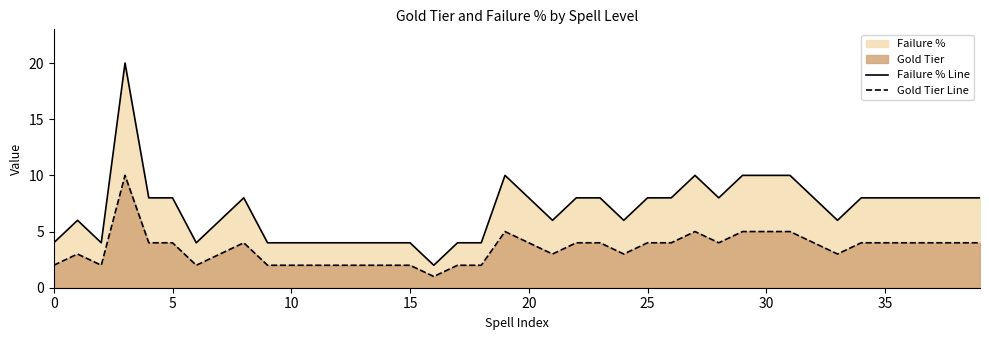

Is it true that Failure % Line equals 5 at 32?

False